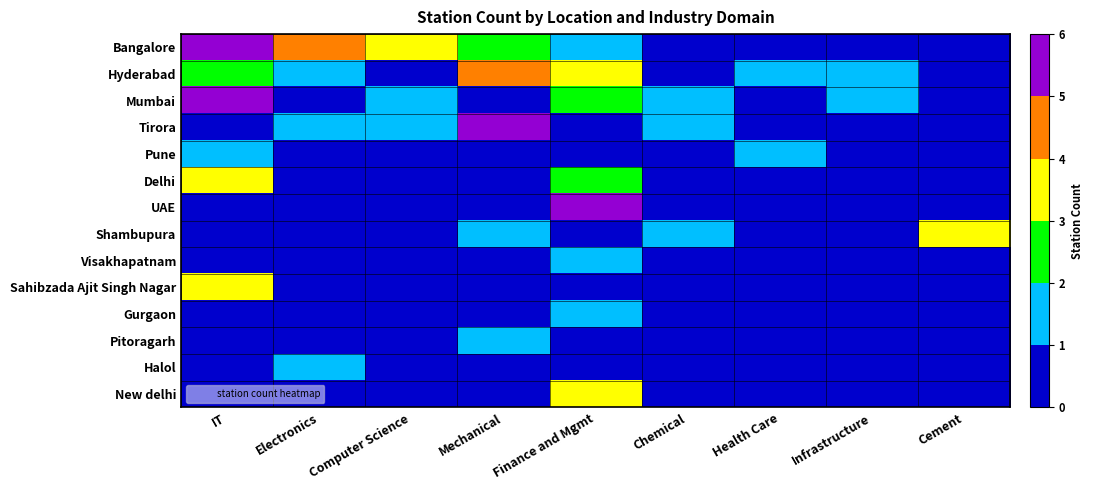

Between Chemical and Electronics, which is larger?

Electronics